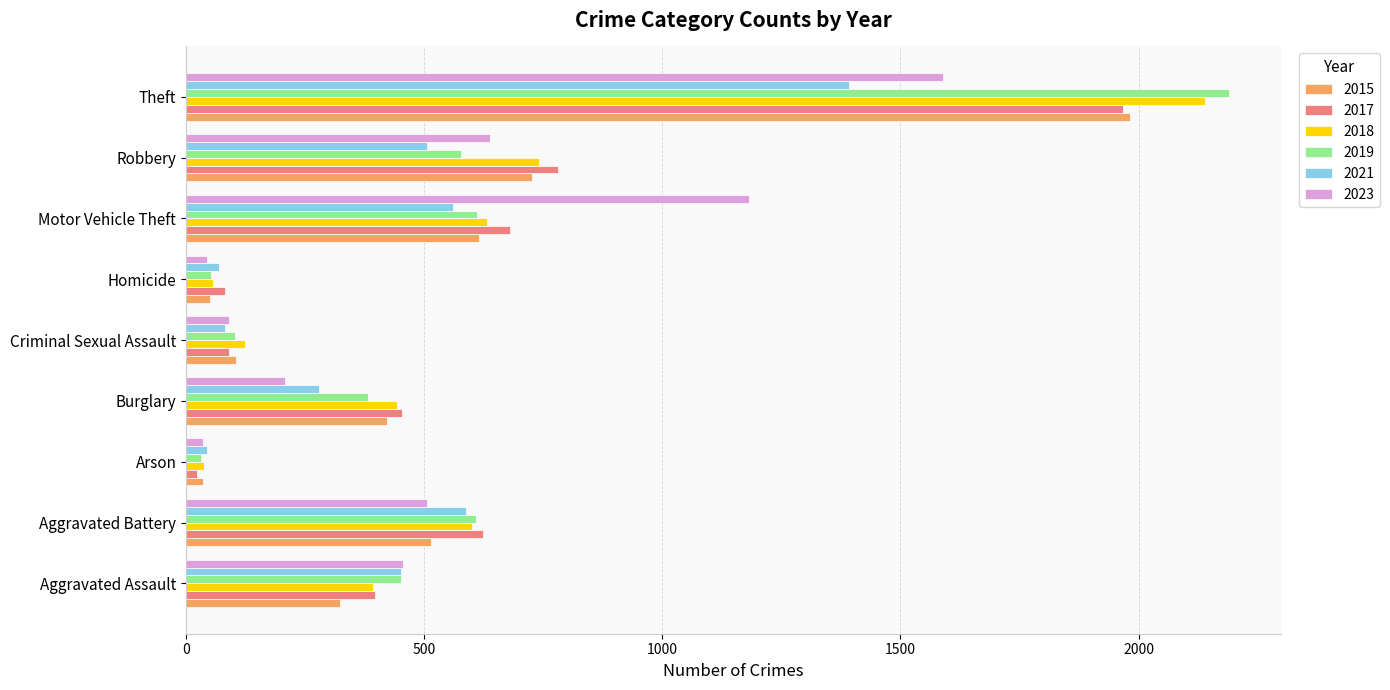

What is the maximum value for 2021?

1392